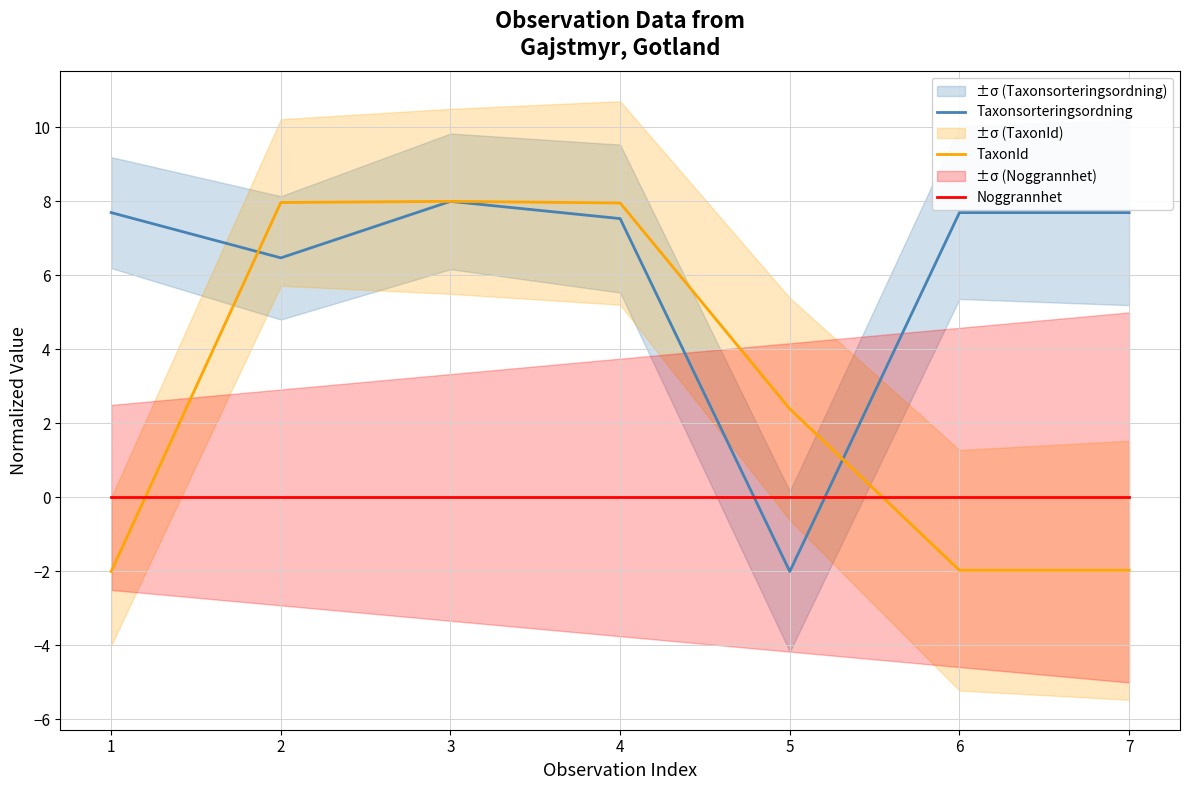

Which category has the highest value in the Taxonsorteringsordning series?

3